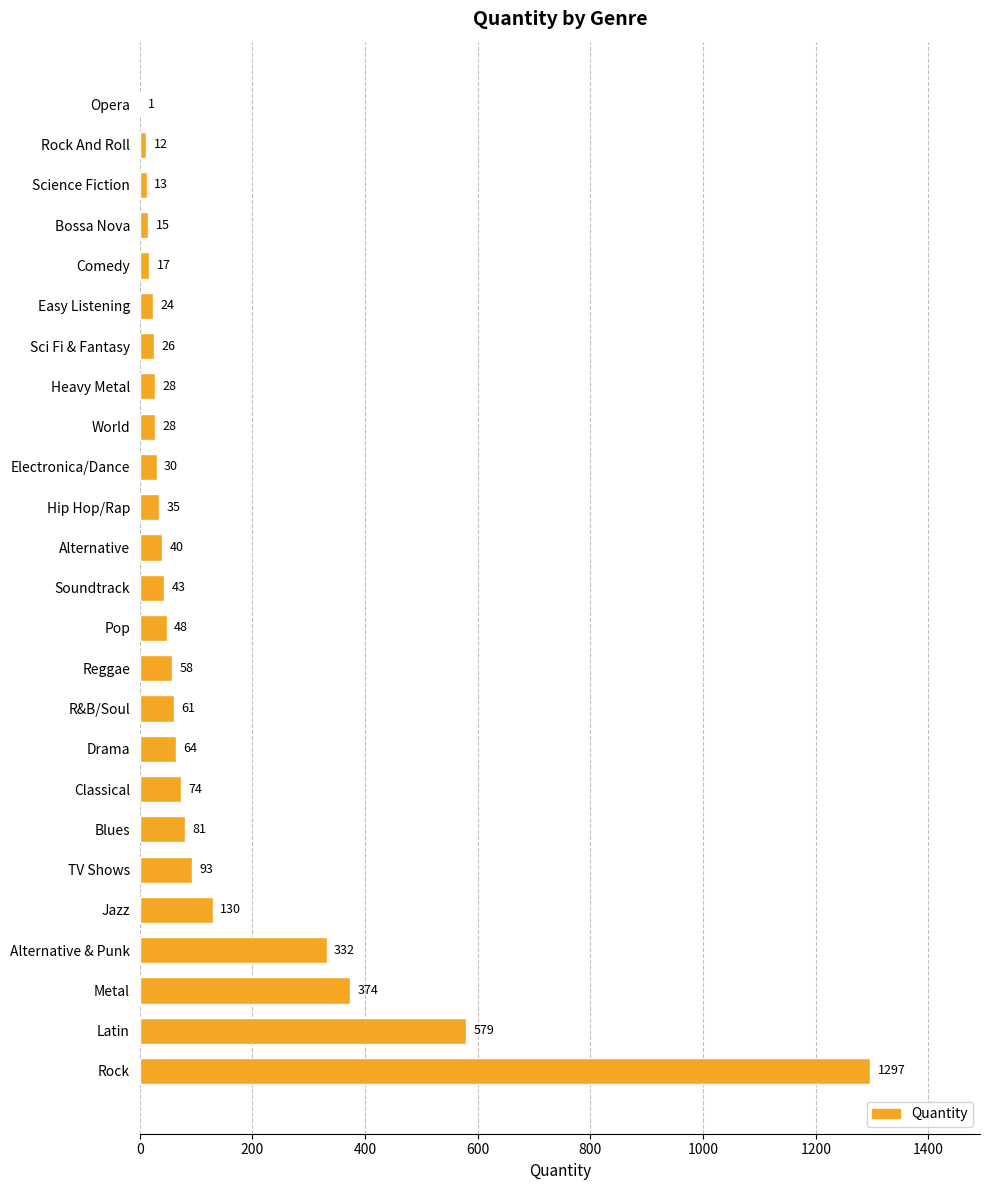

Reading bottom to top, what are all the values shown in this chart?

Rock=1297	Latin=579	Metal=374	Alternative & Punk=332	Jazz=130	TV Shows=93	Blues=81	Classical=74	Drama=64	R&B/Soul=61	Reggae=58	Pop=48	Soundtrack=43	Alternative=40	Hip Hop/Rap=35	Electronica/Dance=30	World=28	Heavy Metal=28	Sci Fi & Fantasy=26	Easy Listening=24	Comedy=17	Bossa Nova=15	Science Fiction=13	Rock And Roll=12	Opera=1